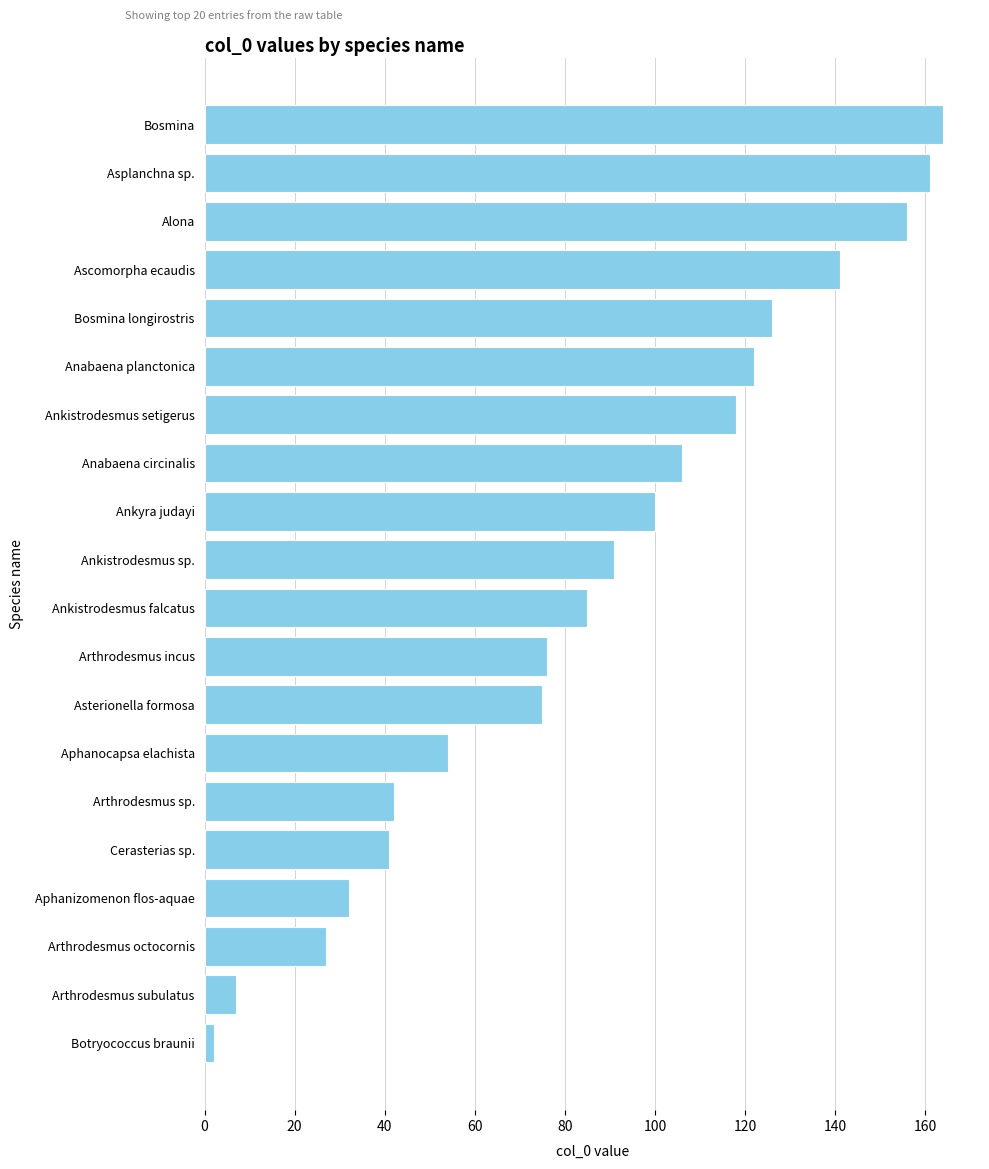

Reading top to bottom, what are all the values shown in this chart?

Bosmina=164	Asplanchna sp.=161	Alona=156	Ascomorpha ecaudis=141	Bosmina longirostris=126	Anabaena planctonica=122	Ankistrodesmus setigerus=118	Anabaena circinalis=106	Ankyra judayi=100	Ankistrodesmus sp.=91	Ankistrodesmus falcatus=85	Arthrodesmus incus=76	Asterionella formosa=75	Aphanocapsa elachista=54	Arthrodesmus sp.=42	Cerasterias sp.=41	Aphanizomenon flos-aquae=32	Arthrodesmus octocornis=27	Arthrodesmus subulatus=7	Botryococcus braunii=2